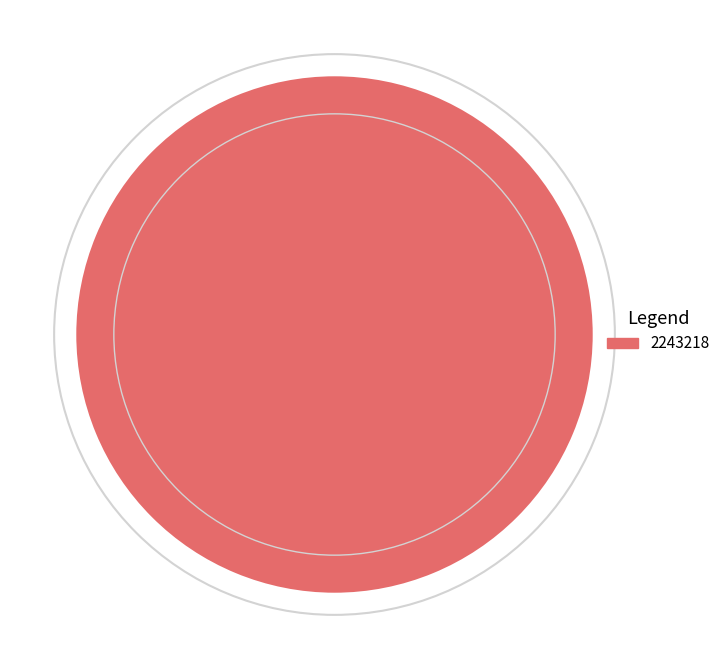

The 2243218 slice represents 91% of the pie. True or false?

False